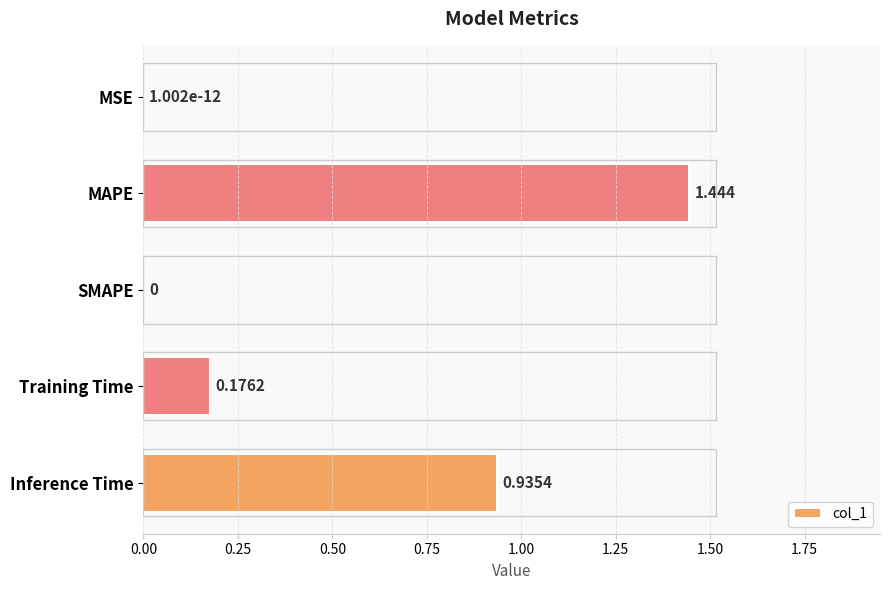

Which label corresponds to the largest value in the chart?

MAPE